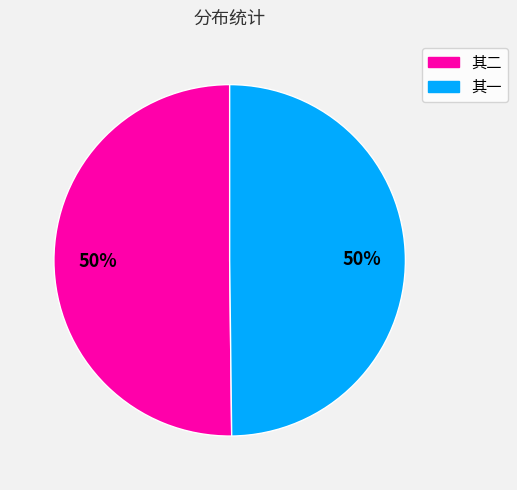

To the nearest percent, what is the average slice percentage?

50%